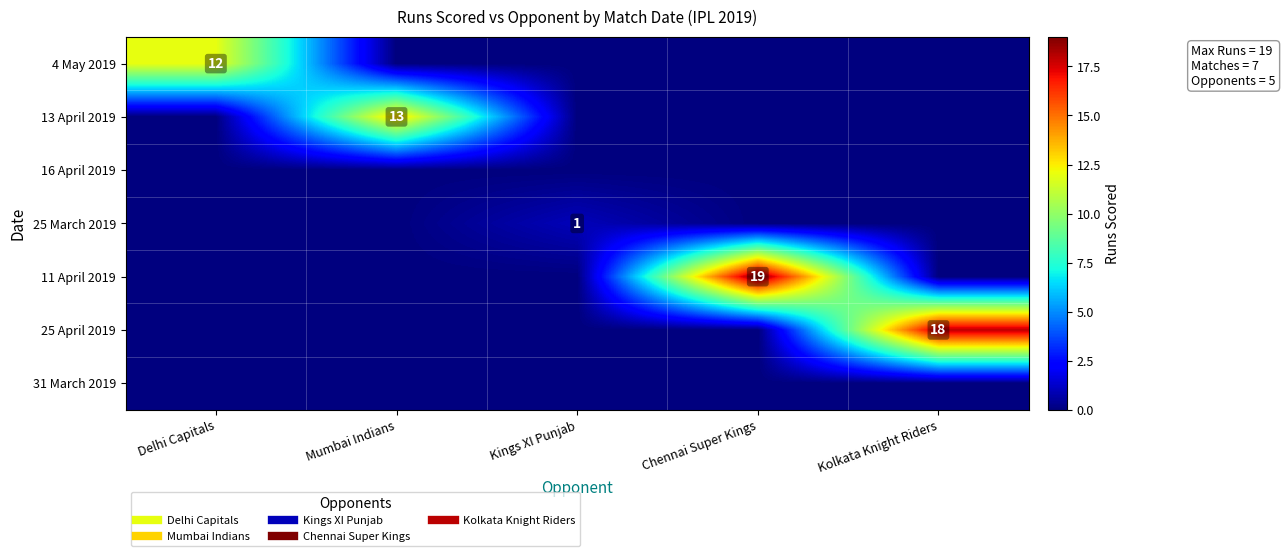

List the labels in order of 25 April 2019 value, largest first.

Kolkata Knight Riders, Delhi Capitals, Mumbai Indians, Kings XI Punjab, Chennai Super Kings